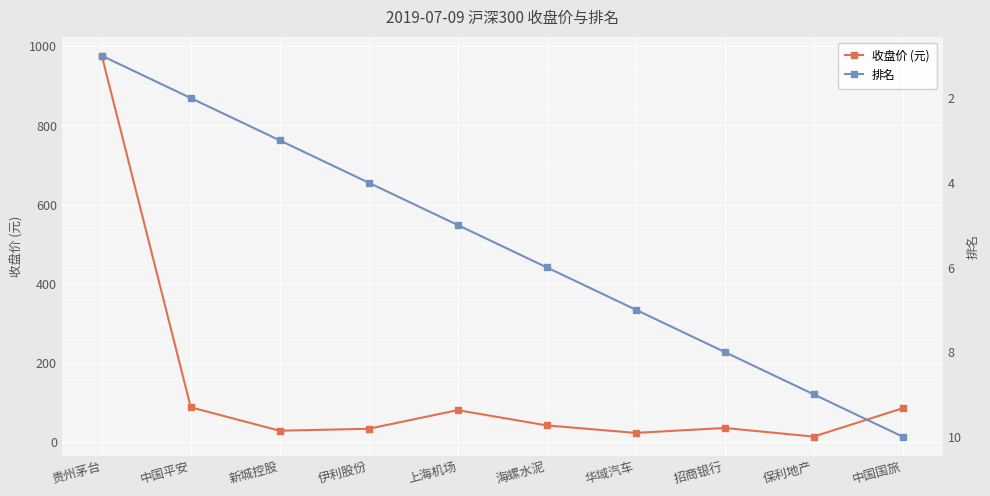

Reading left to right, list all the values displayed in this chart.

收盘价 (元): 976.1	87.5	28.4	33.3	80.4	41.8	22.8	35.3	13.5	85.0
排名: 1.0	2.0	3.0	4.0	5.0	6.0	7.0	8.0	9.0	10.0